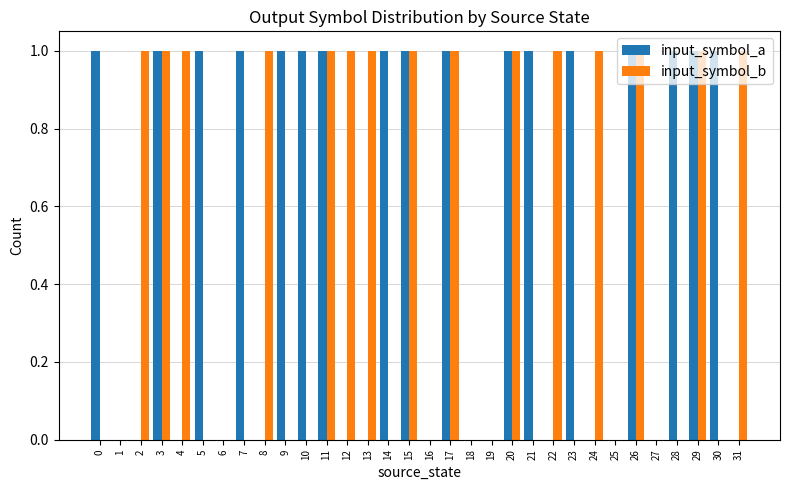

True or false: input_symbol_b has a value of 2 at 26.

False